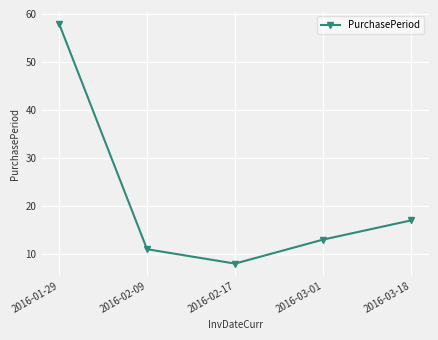

Which has a higher value, 2016-02-09 or 2016-03-01?

2016-03-01